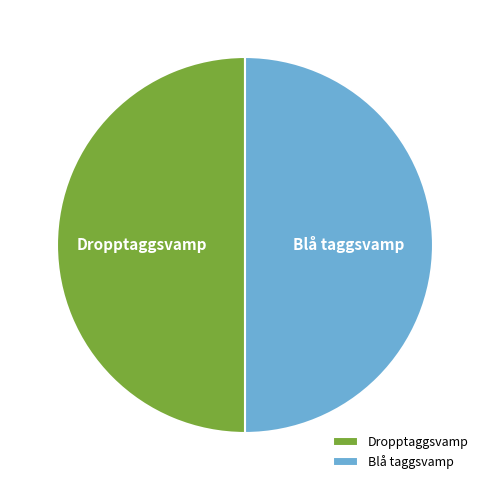

What is the ratio of the value at Dropptaggsvamp to the value at Blå taggsvamp?

1.0